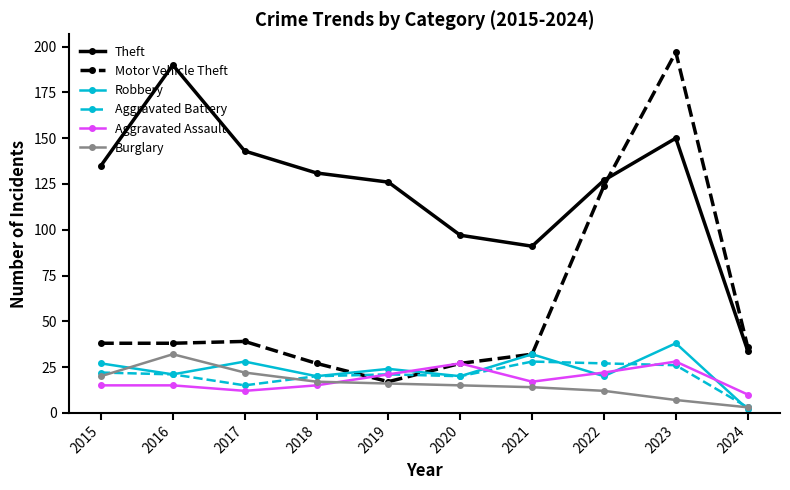

True or false: Burglary has more than 0 interior local peaks.

True